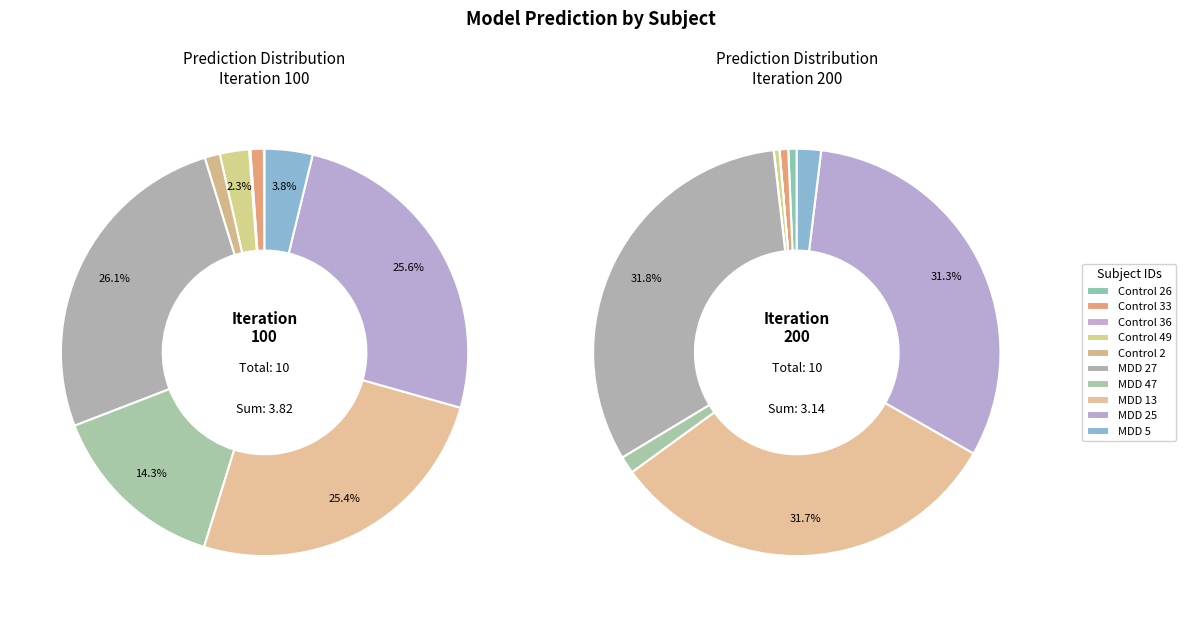

Which slice is the smallest?

Control 36